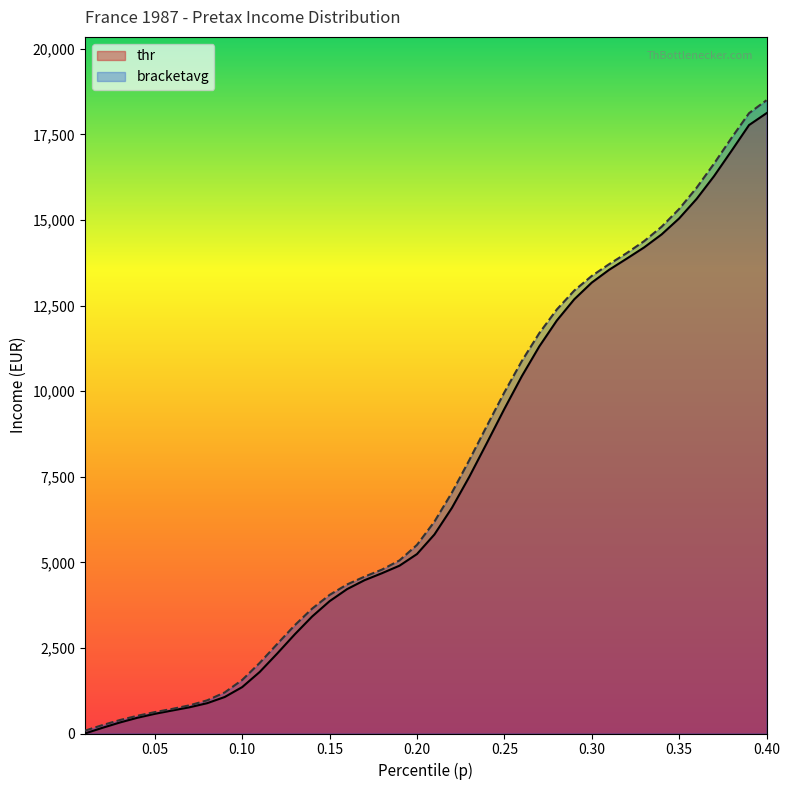

What is the sum of all bracketavg values?

307275.1